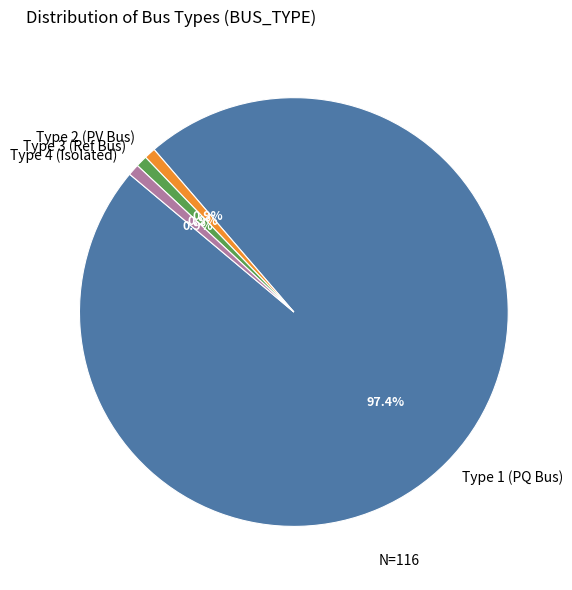

What portion of the pie excludes Type 4 (Isolated)?

99.1%